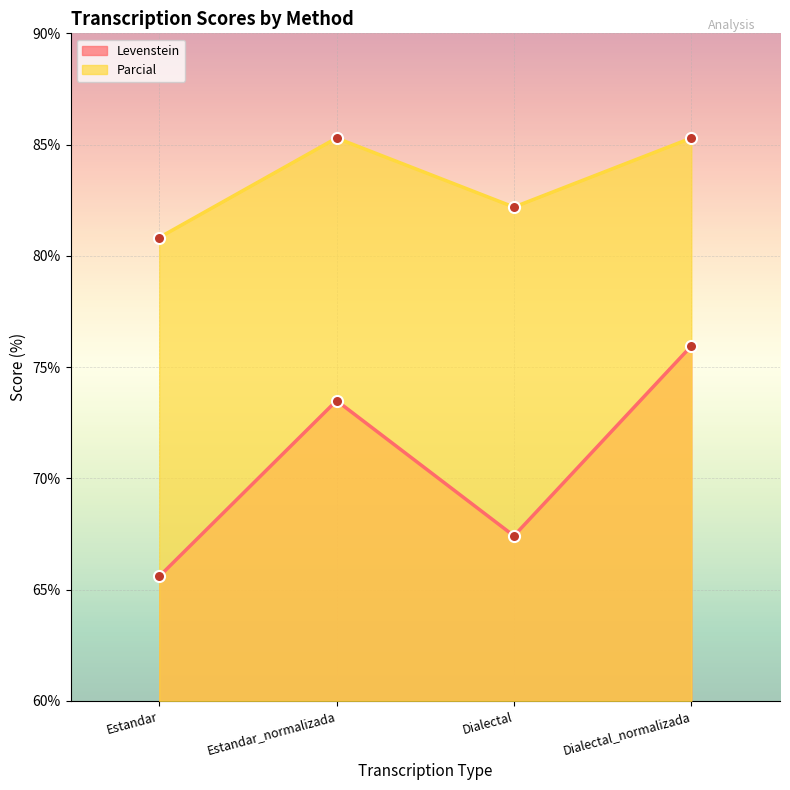

What position from the right is Dialectal_normalizada?

1